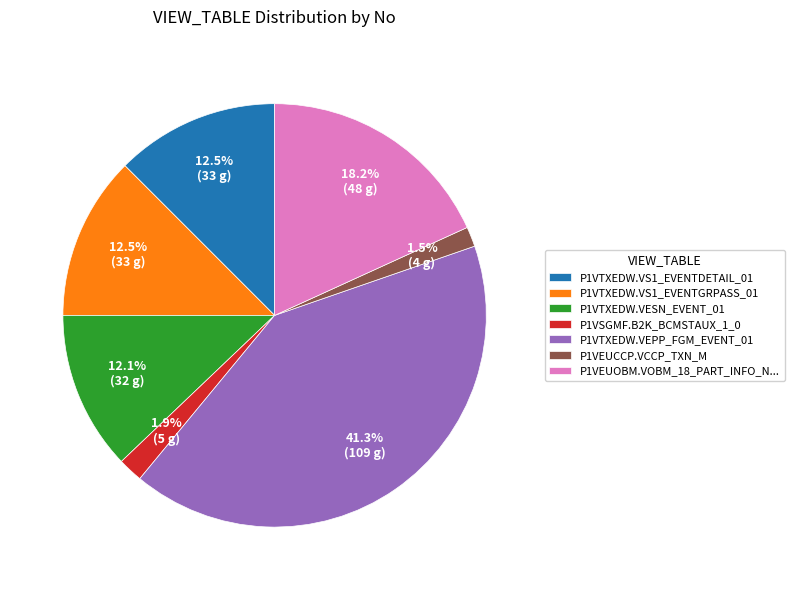

How many slices are in this pie chart?

7